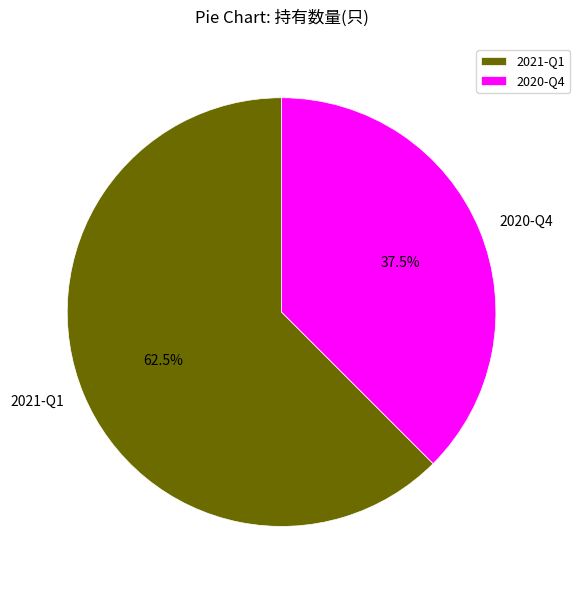

Combined, what portion of the pie is 2020-Q4 and 2021-Q1?

100.0%